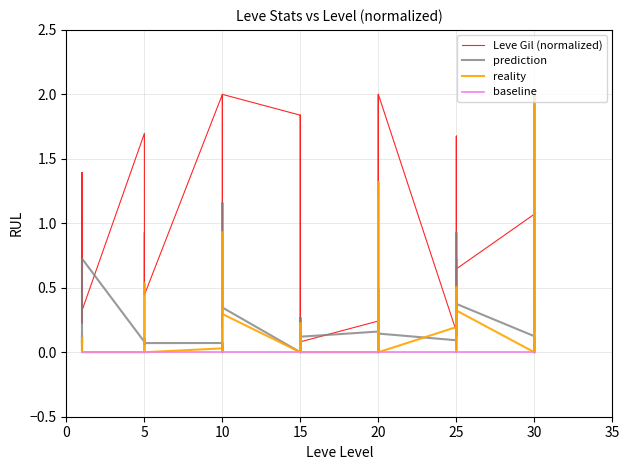

True or false: baseline and prediction intersect in this chart.

False